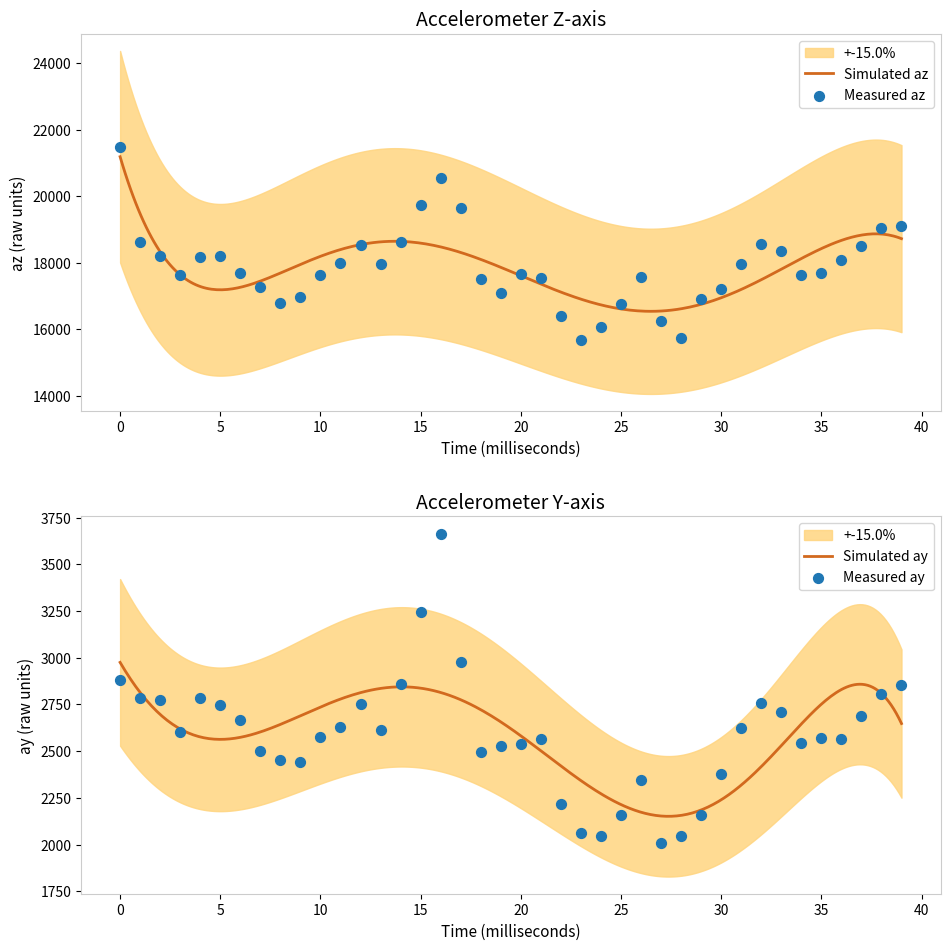

Which series reaches the maximum Y coordinate?

az